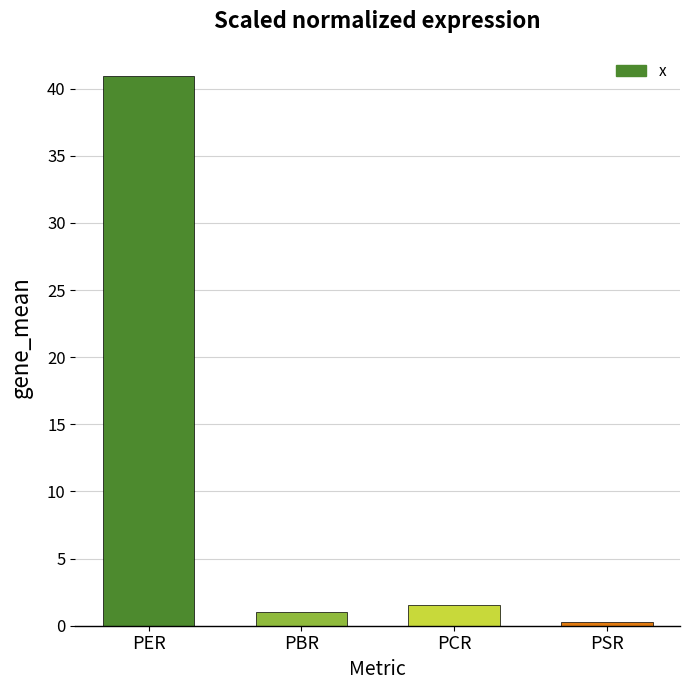

Reading right to left, extract all data points from this chart.

PSR=0.3	PCR=1.5	PBR=1.0	PER=40.9